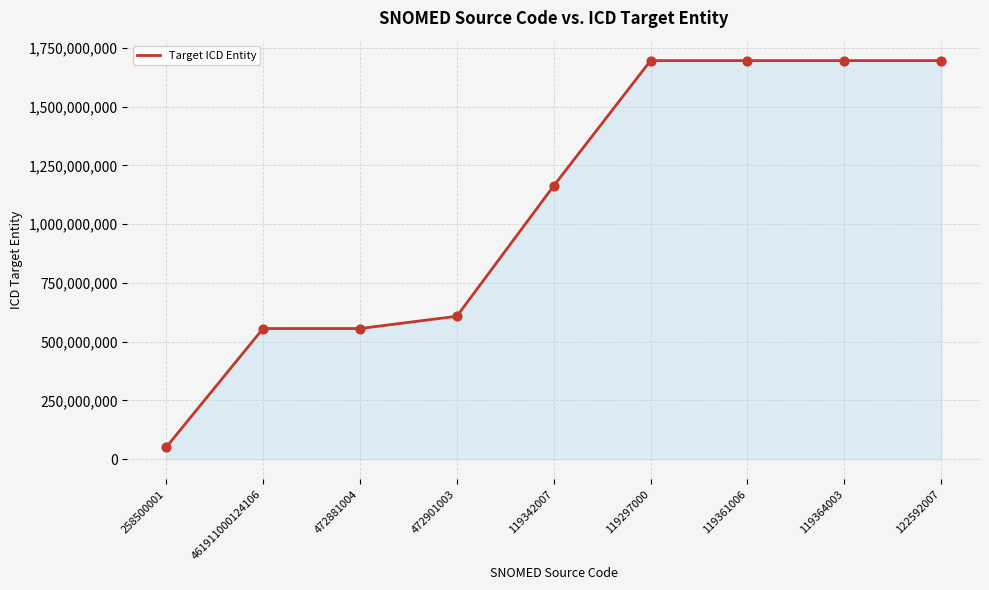

What is the change in value from 119342007 to 119364003?

+532824500